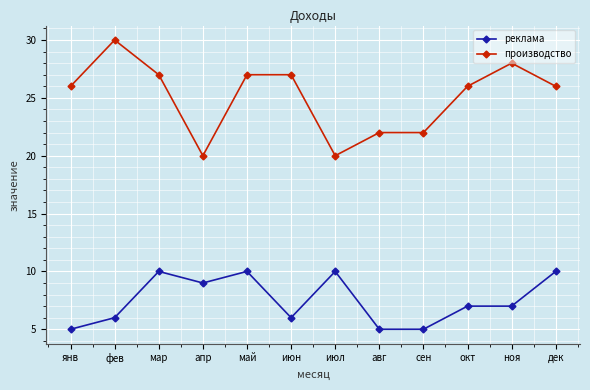

True or false: производство and реклама intersect in this chart.

False